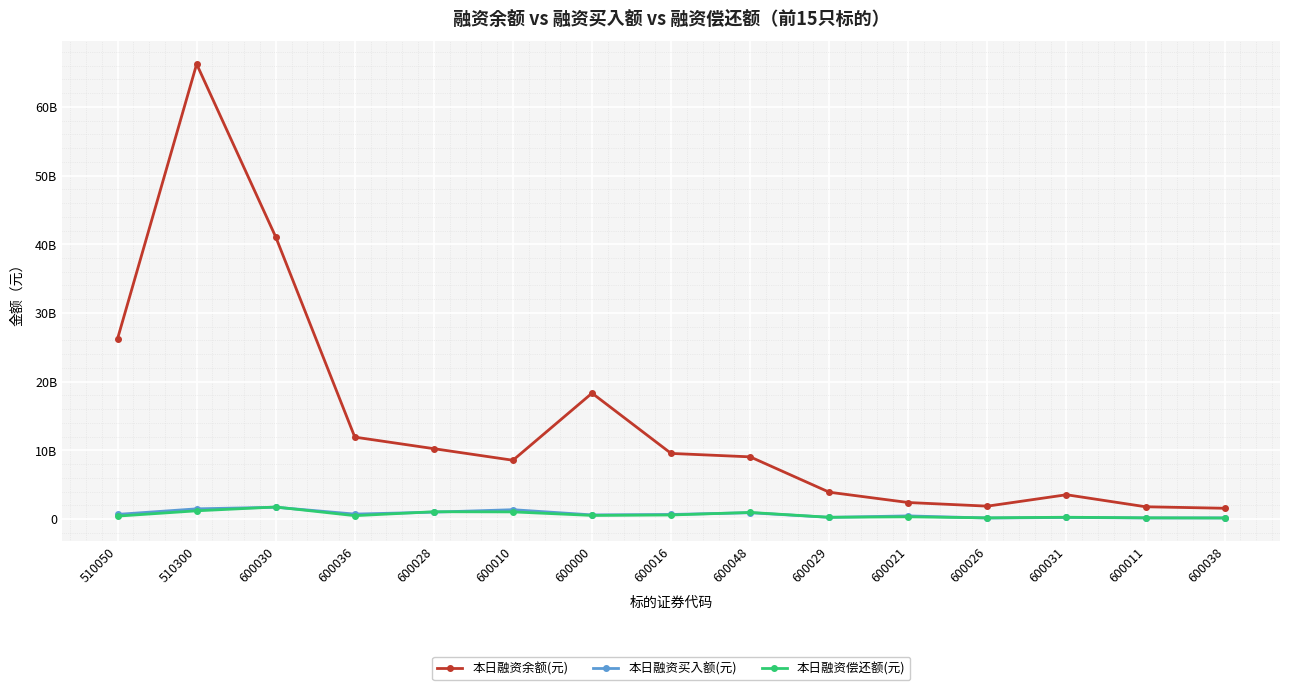

Between which two adjacent categories do 本日融资偿还额(元) and 本日融资买入额(元) first intersect?

510300 and 600030